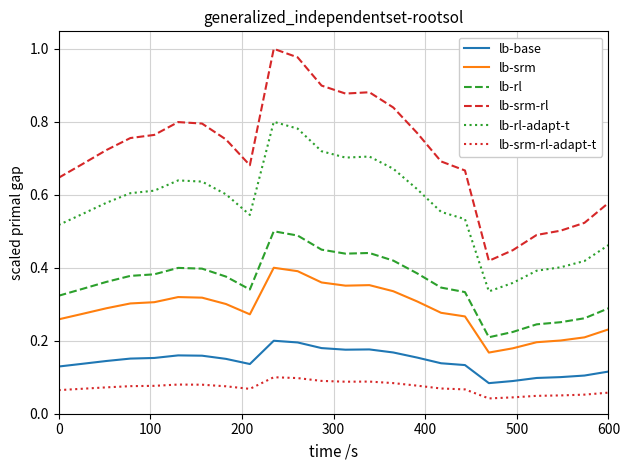

What are all the series names shown in the legend?

lb-base, lb-srm, lb-rl, lb-srm-rl, lb-rl-adapt-t, lb-srm-rl-adapt-t